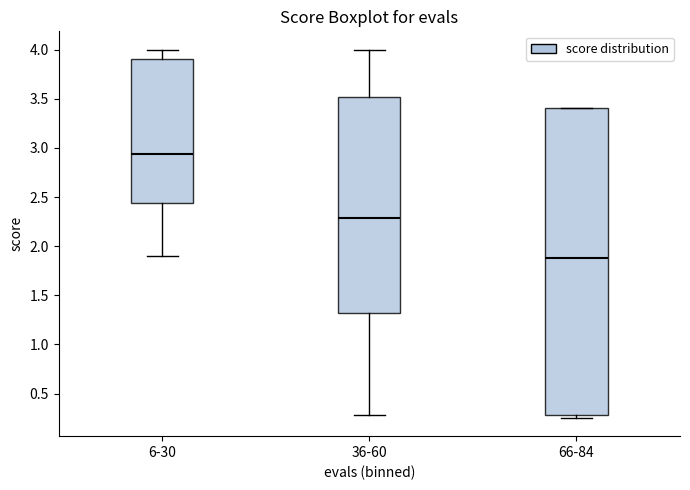

Where does the upper whisker of the box for 6-30 end on the y-axis? The values are not printed on the chart, so give them approximately, as read against the axis.

4.00